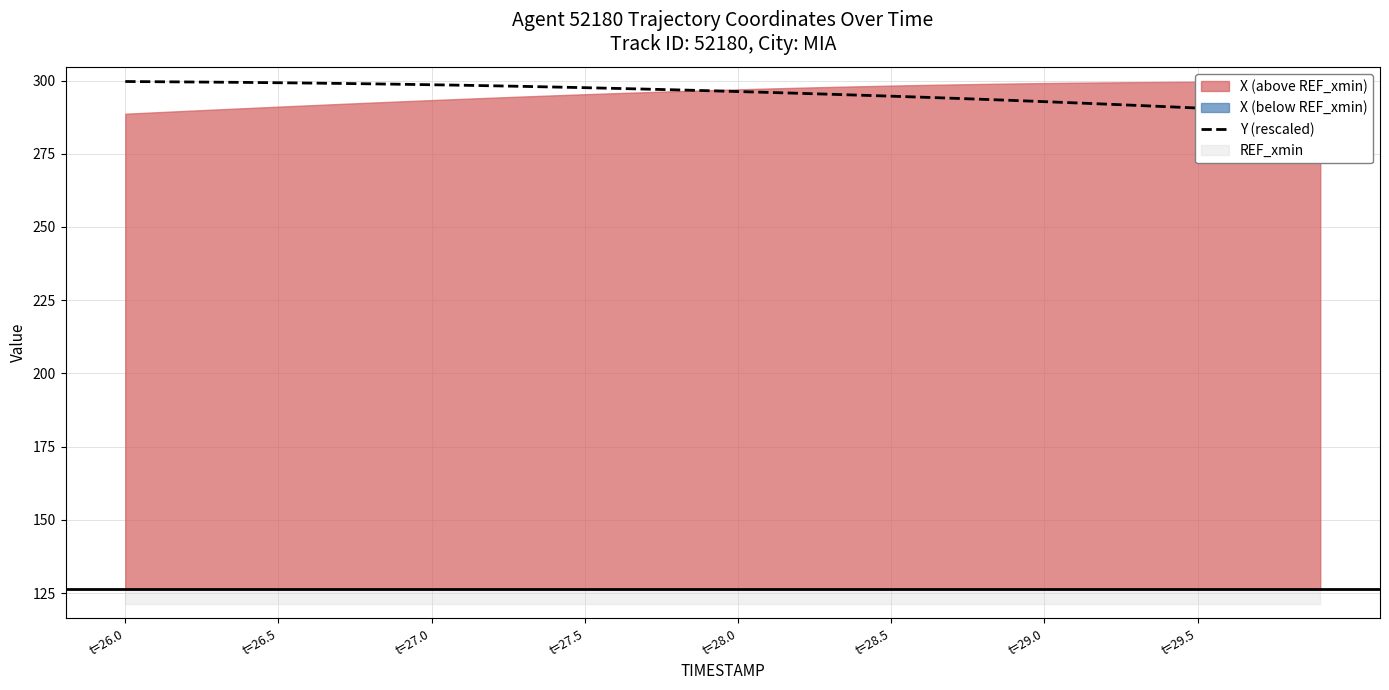

Is it true that the value at 13 is 534.1?

False